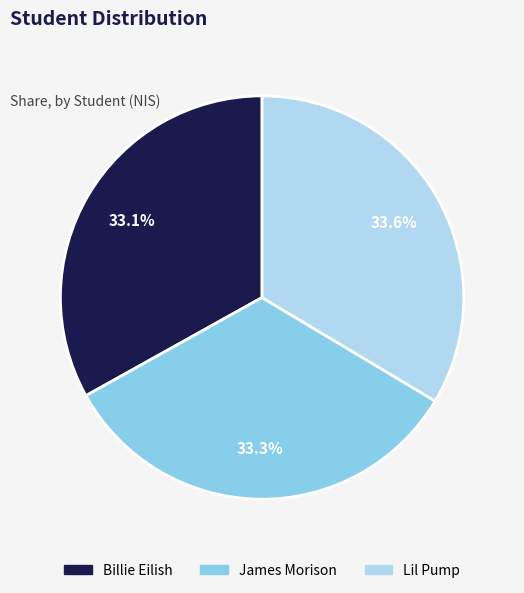

Is James Morison the majority of the pie?

No